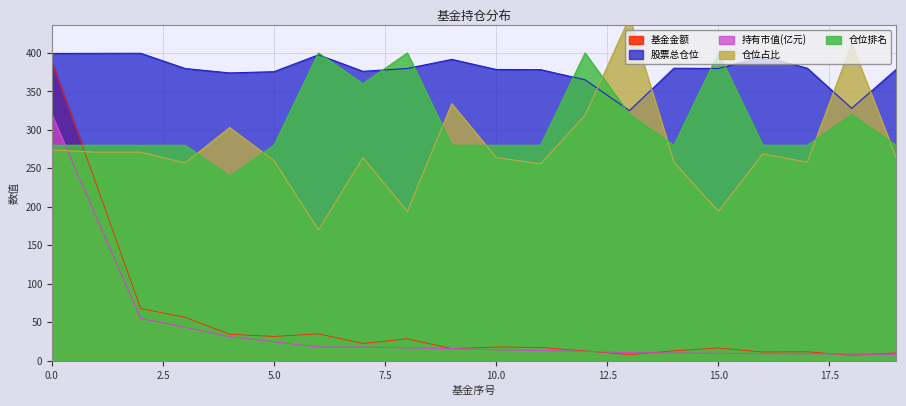

Reading left to right, what are all the values shown in this chart?

基金金额: 389.1	229.6	67.6	56.5	34.3	31.6	34.9	22.4	28.6	15.7	17.8	17.2	12.7	7.8	12.9	16.5	11.3	11.6	7.1	10.2
持有市值(亿元): 319.8	186.6	55.0	43.5	31.2	24.6	17.8	17.8	16.6	15.8	14.1	13.2	12.2	10.5	10.0	9.6	9.1	9.0	8.7	8.1
股票总仓位: 399.3	399.5	399.6	379.8	374.0	375.6	397.6	376.1	379.8	391.6	378.5	378.3	365.1	325.0	380.2	379.8	395.6	380.2	328.0	378.5
仓位占比: 274.0	271.0	271.0	257.0	303.0	260.0	170.0	264.0	194.0	334.0	264.0	256.0	319.0	446.0	258.0	194.0	269.0	258.0	412.0	264.0
仓位排名: 280.0	280.0	280.0	280.0	240.0	280.0	400.0	360.0	400.0	280.0	280.0	280.0	400.0	320.0	280.0	400.0	280.0	280.0	320.0	280.0